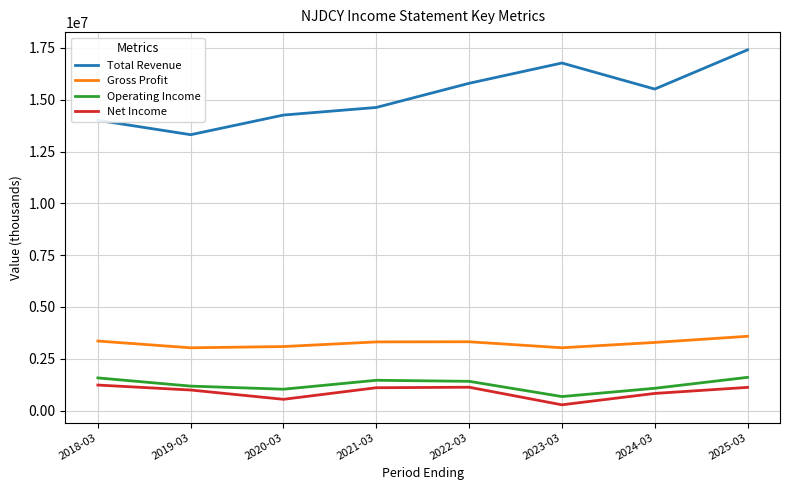

At which category does the chart reach its peak across all series?

2025-03